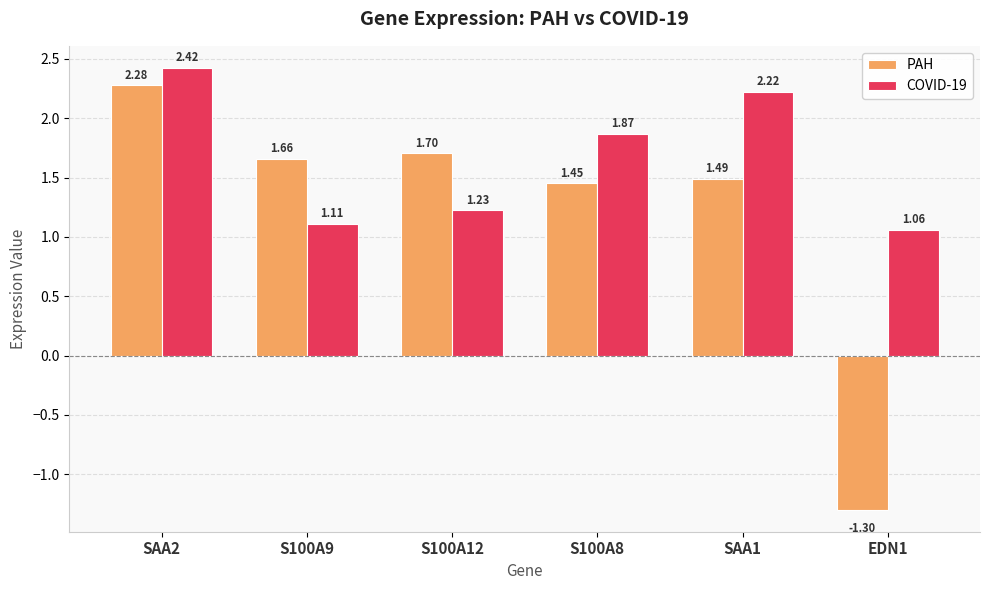

At which label does PAH reach its minimum?

EDN1